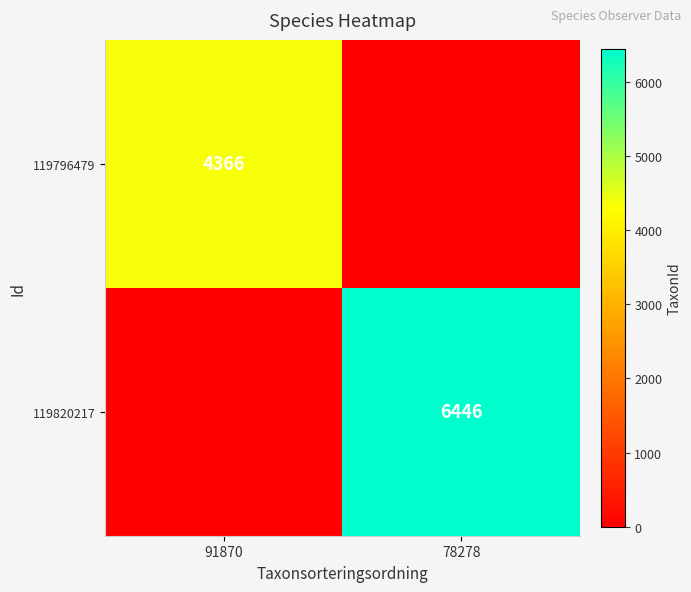

Is it true that 119796479 equals 7606 at 91870?

False